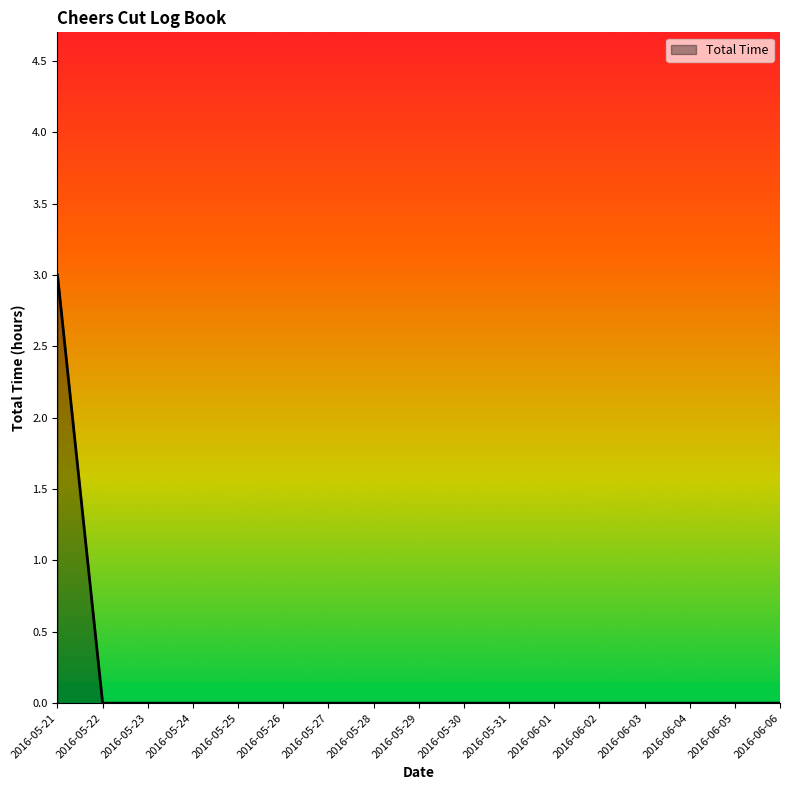

How many series are shown in this chart?

1